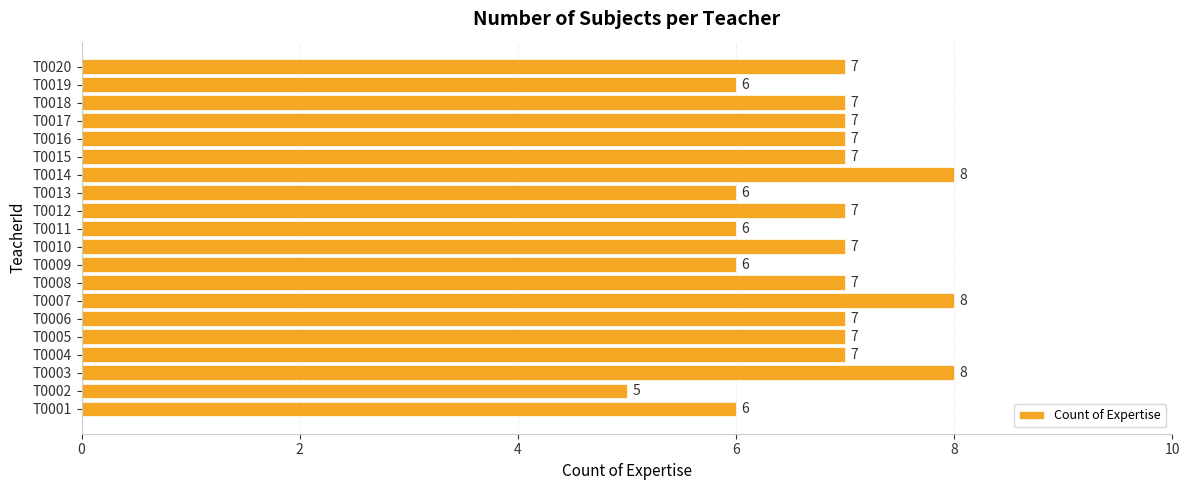

Which has a higher value, T0009 or T0010?

T0010